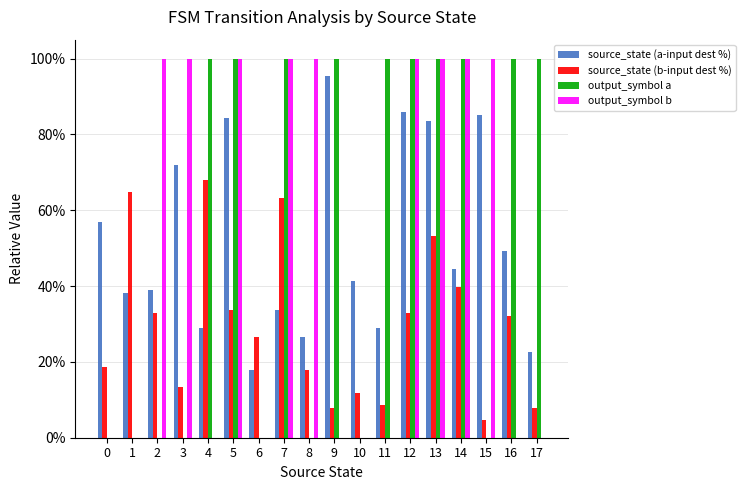

Between 14 and 17, which is larger?

14